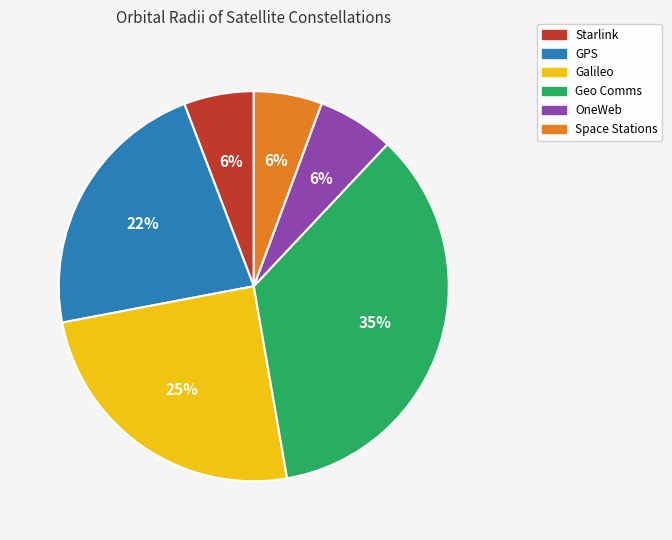

Does GPS represent more than half of the total?

No